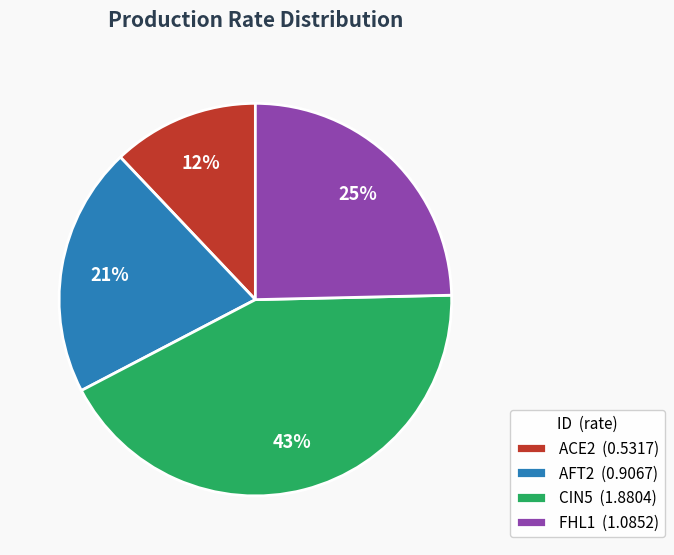

The AFT2 slice represents 21% of the pie. True or false?

True